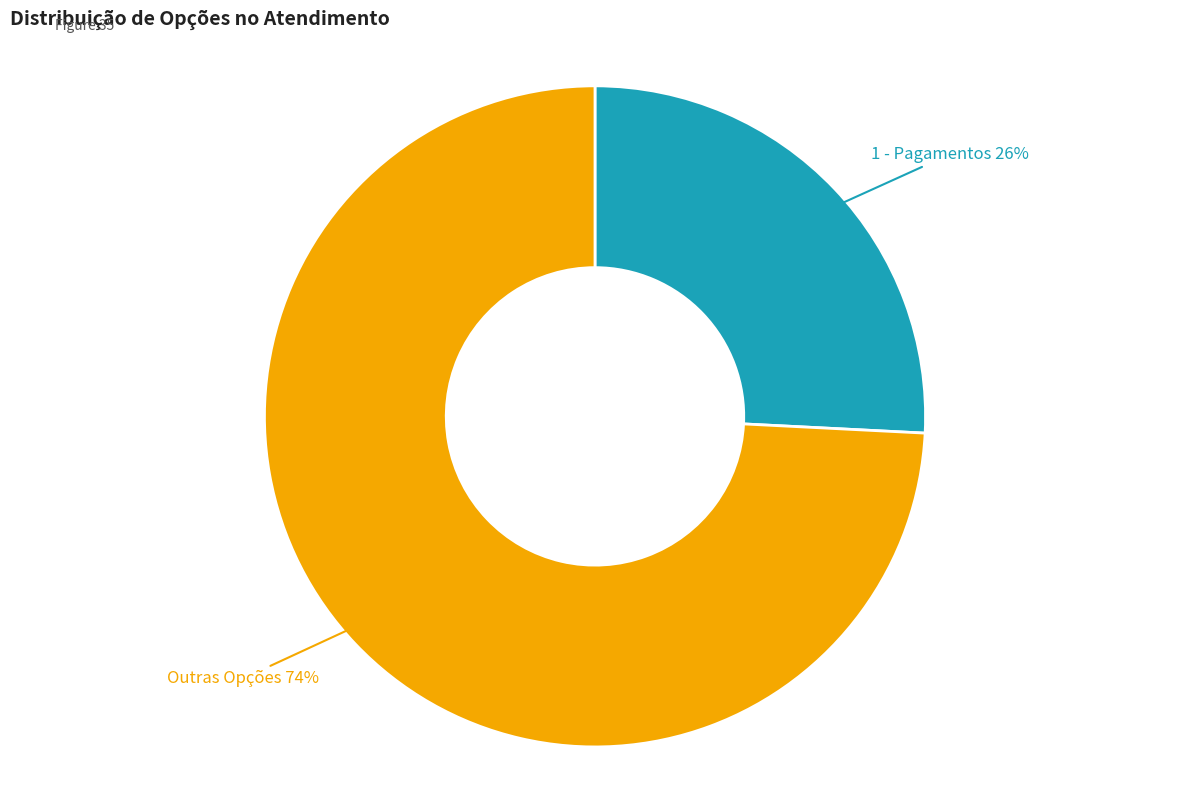

To the nearest percent, what is the average slice percentage?

50%